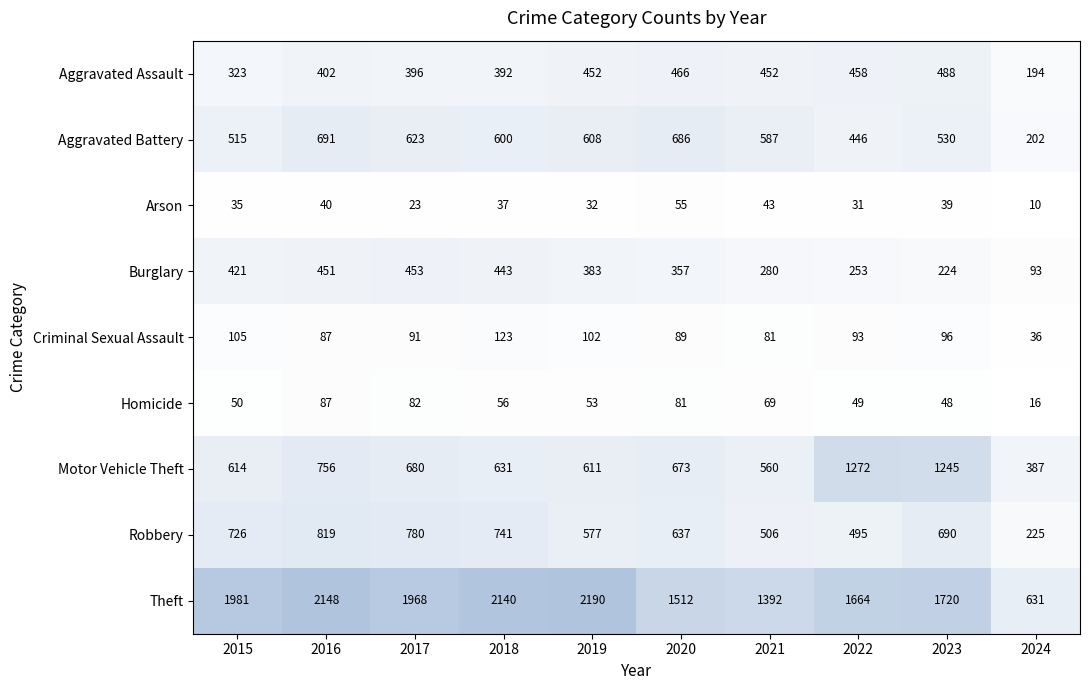

At which label is Aggravated Battery closest to 446?

2022